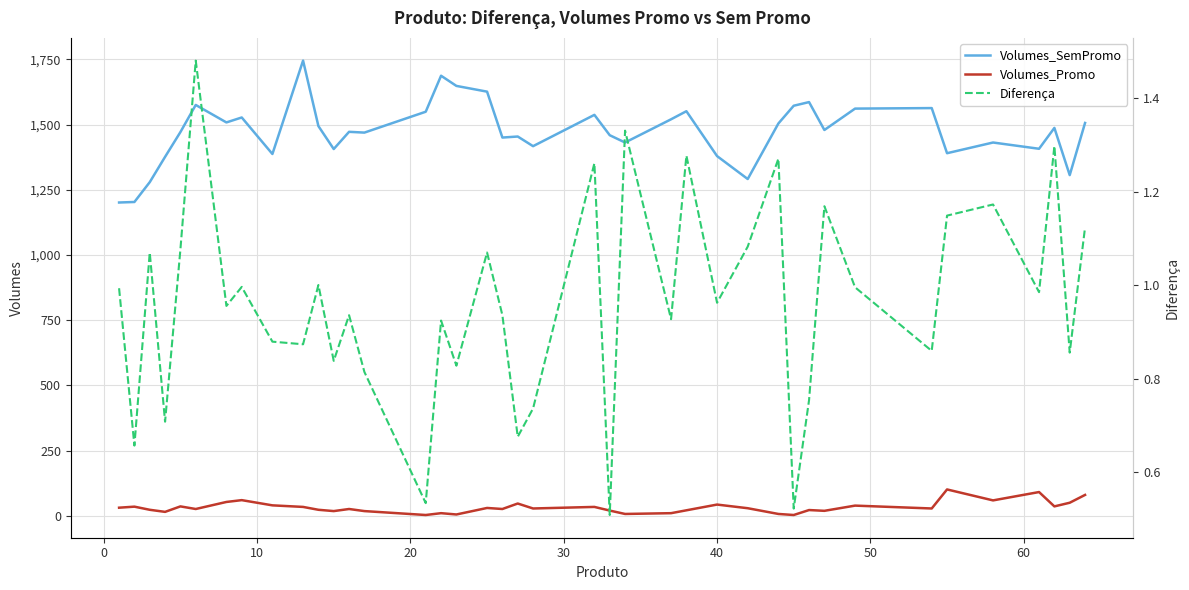

True or false: Volumes_Promo and Volumes_SemPromo intersect in this chart.

False